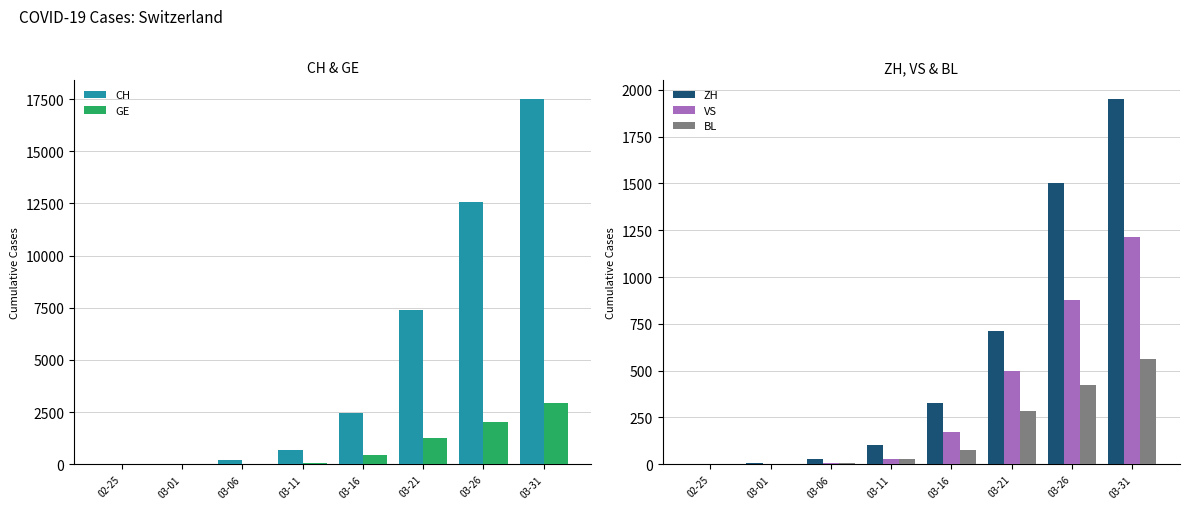

At which category is the sum across all series the highest?

03-31